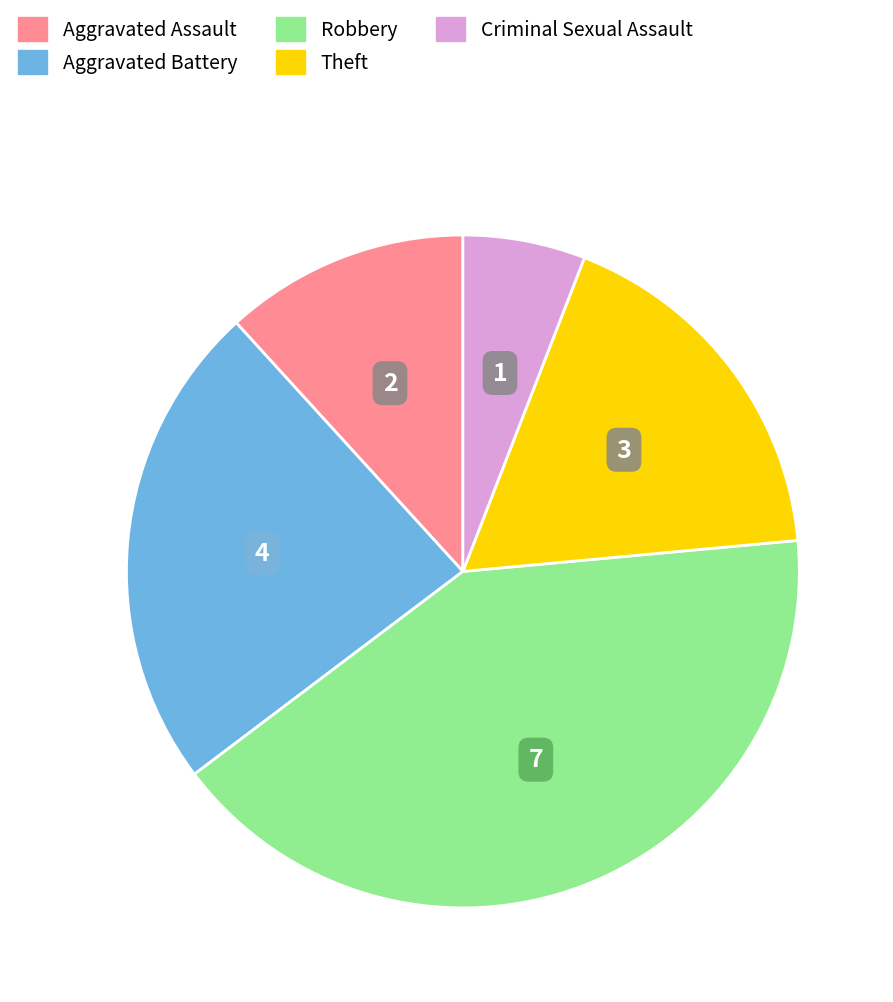

Is it true that Theft is 18% of the pie?

True